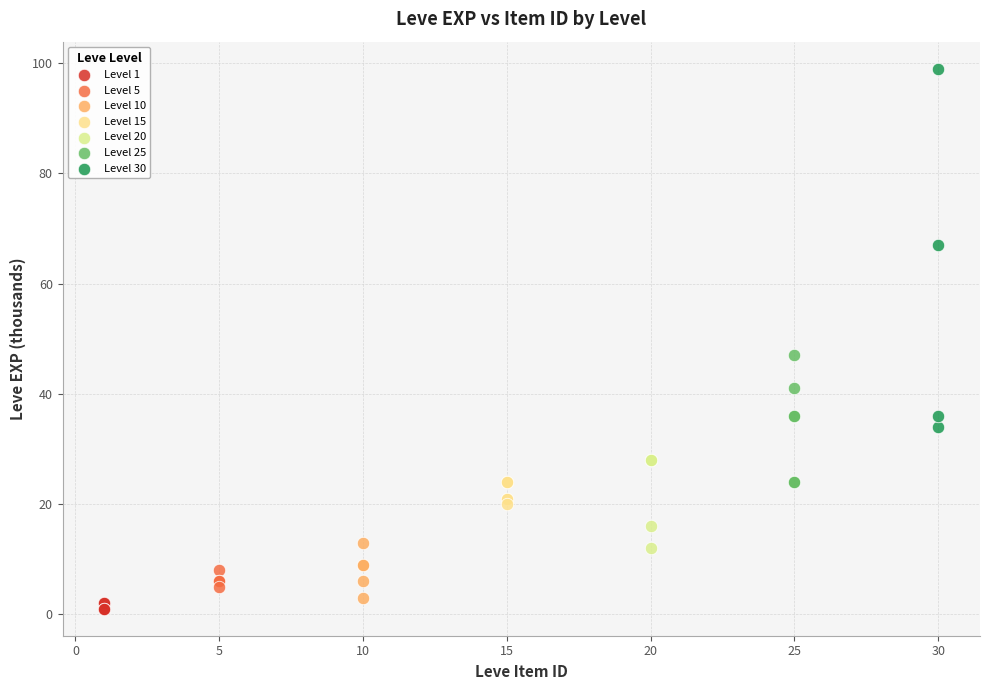

What are all the series names shown in the legend?

Level 1, Level 5, Level 10, Level 15, Level 20, Level 25, Level 30